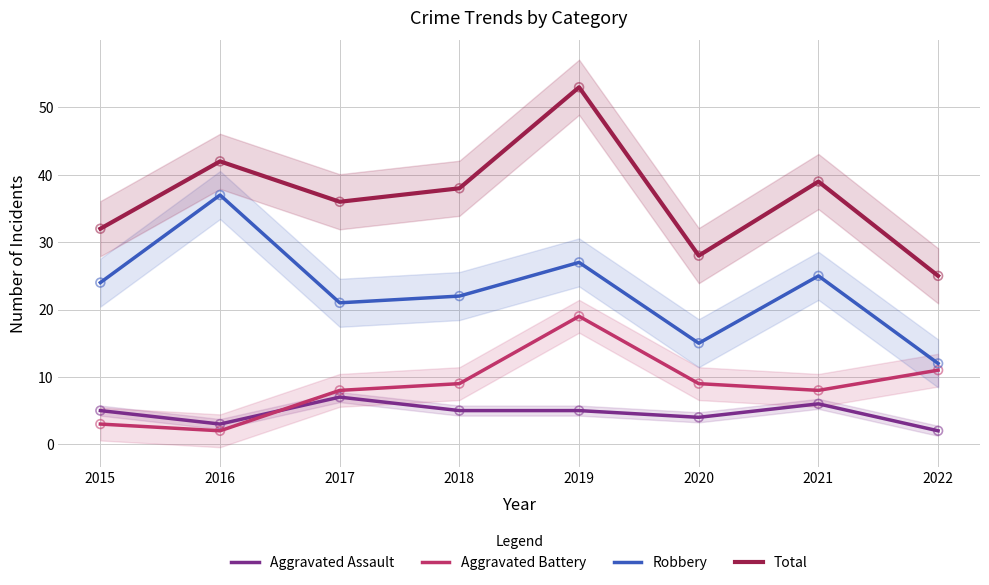

At which category is the sum across all series the highest?

2019